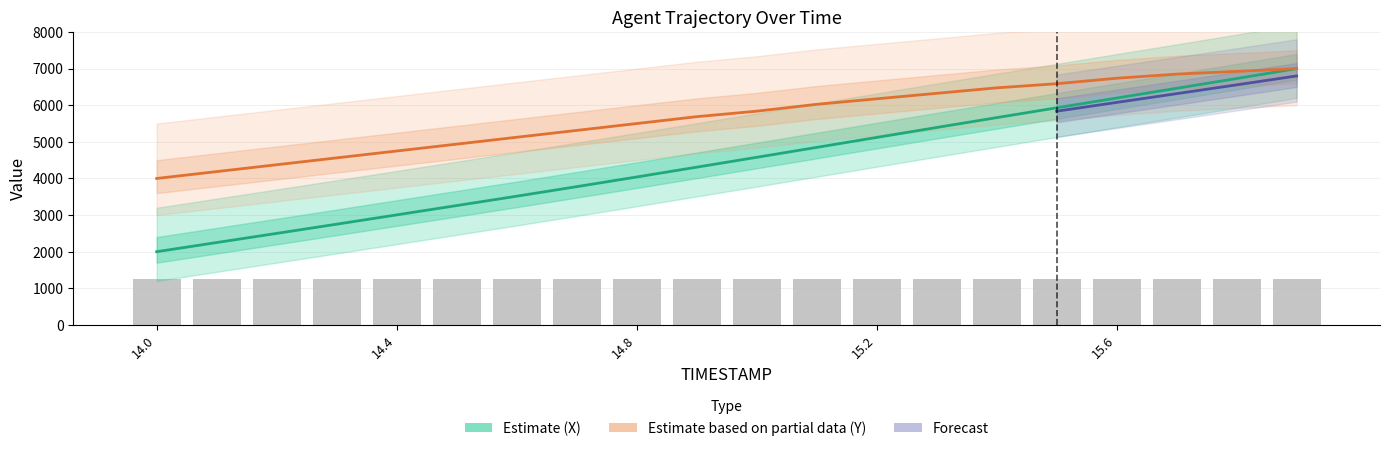

What is the maximum value for X?

7000.0